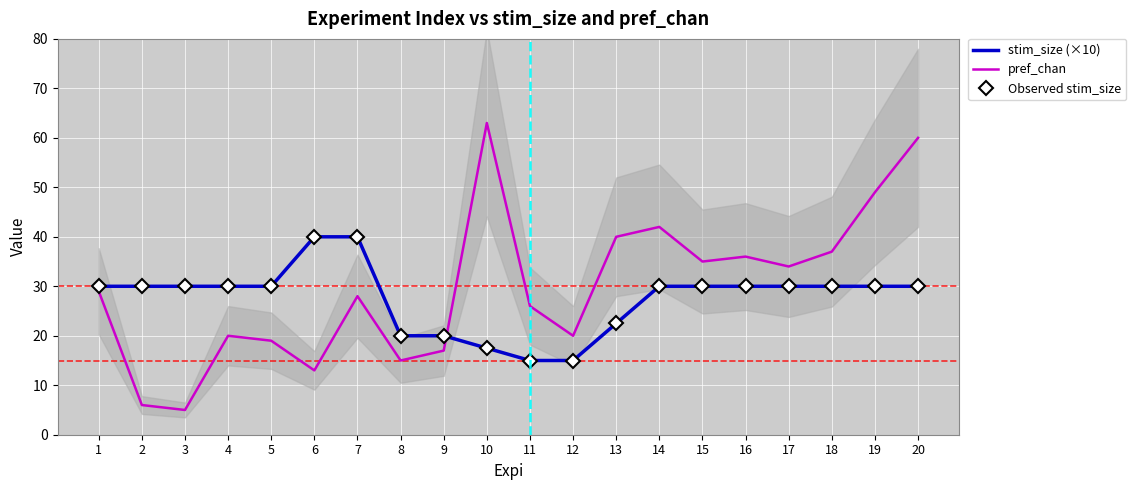

Is it true that stim_size (×10) equals 63.4 at 6?

False